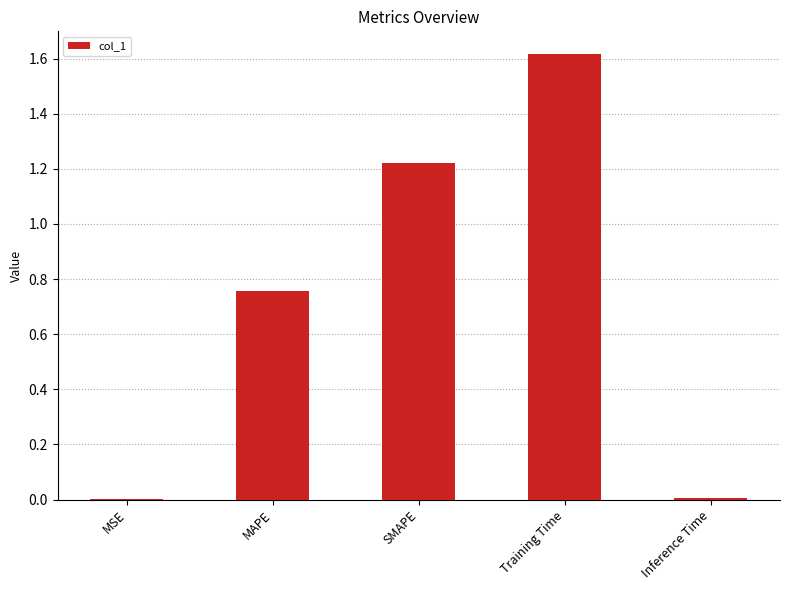

How many data points does each series have?

5